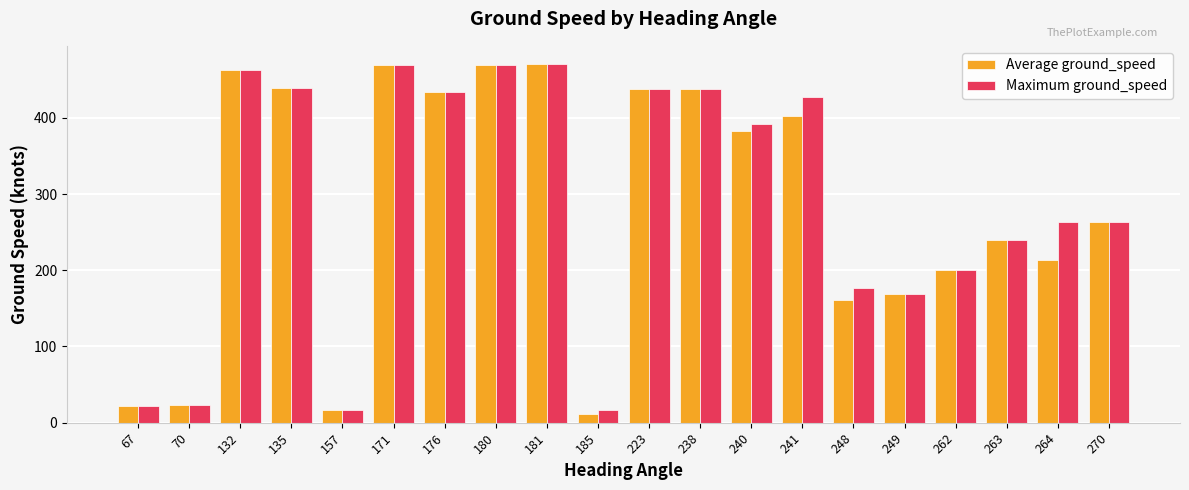

What is the minimum value shown in the chart?

11